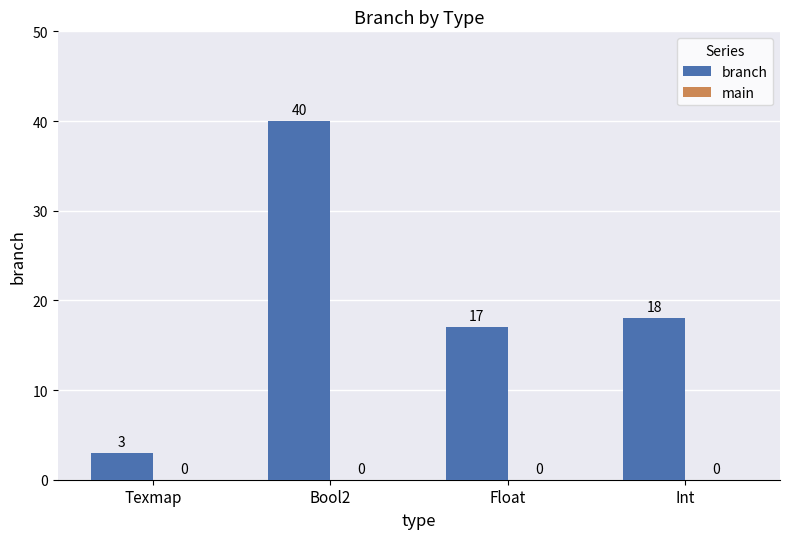

Does the chart contain stacked bars?

No